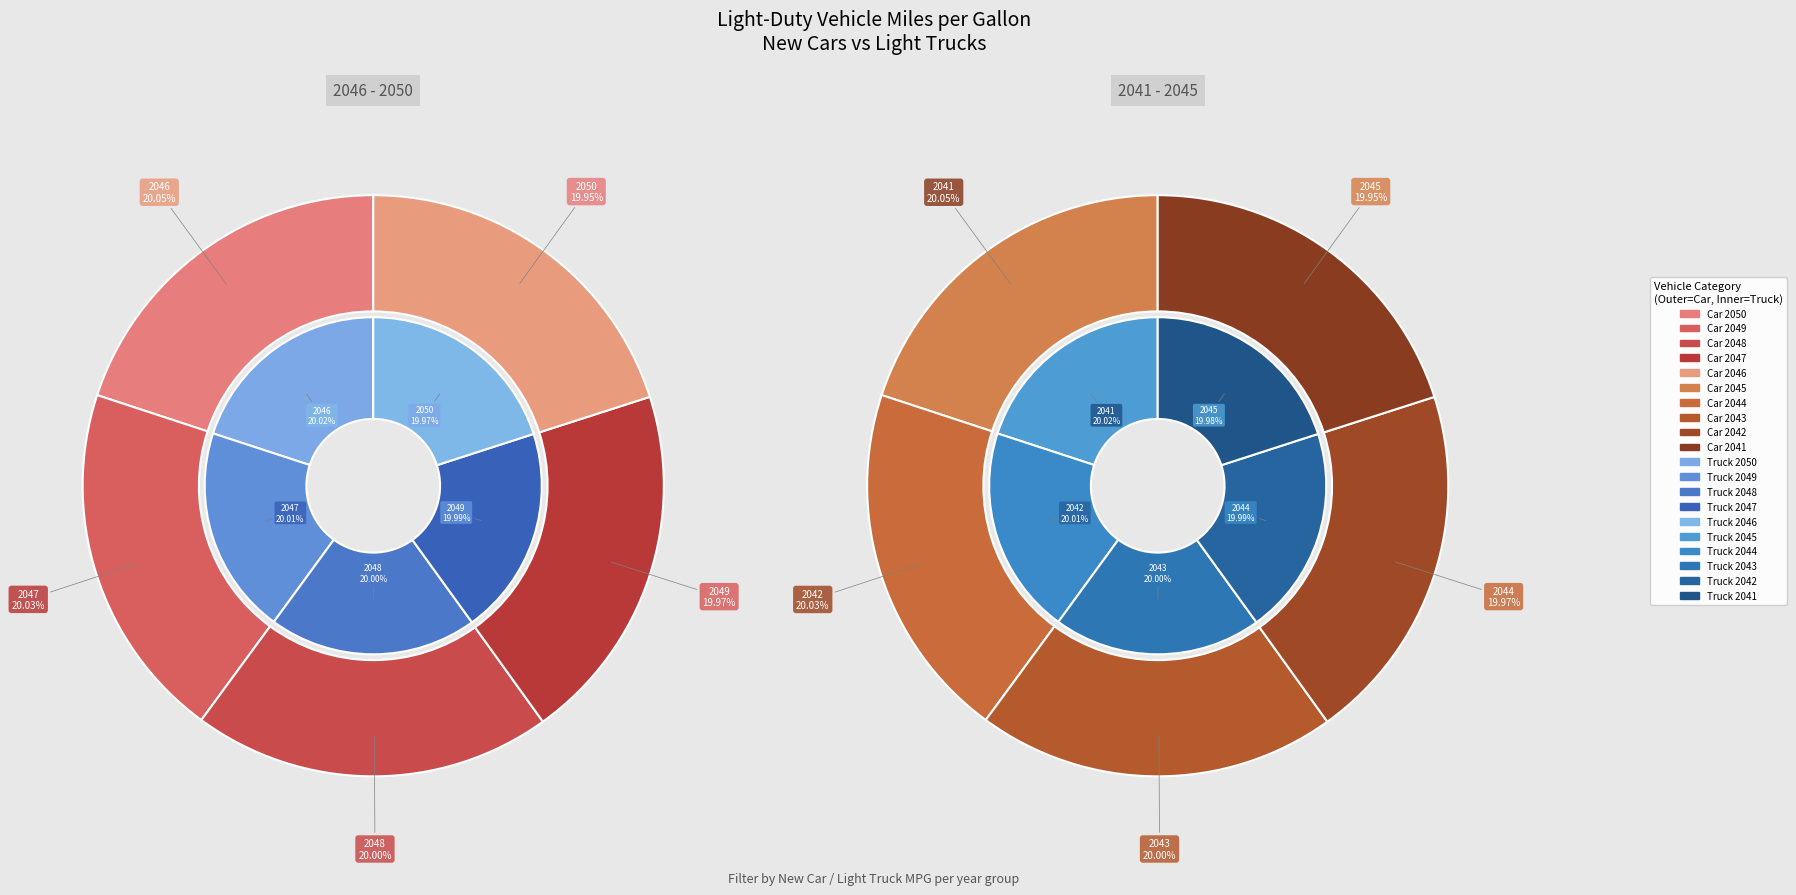

Combined, what portion of the pie is 2046 and 2045?

20.0%